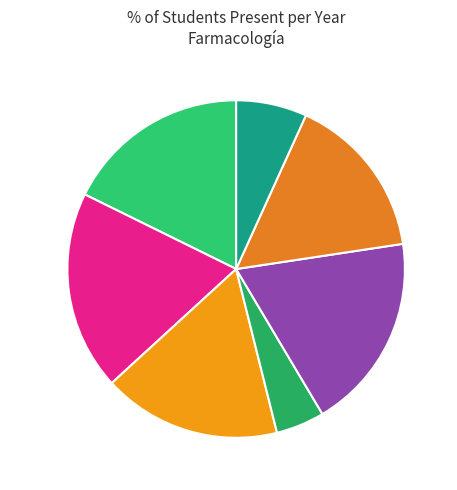

Is 2018 the majority of the pie?

No